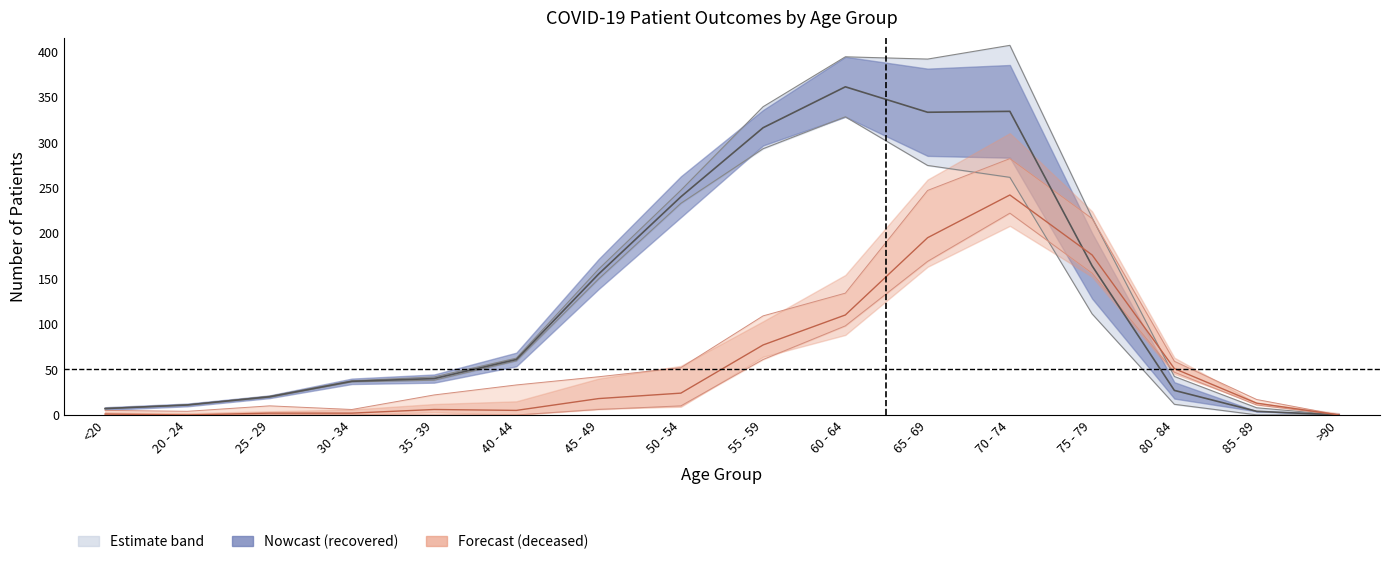

Where does the recovered_patients series first go above 61?

45 - 49